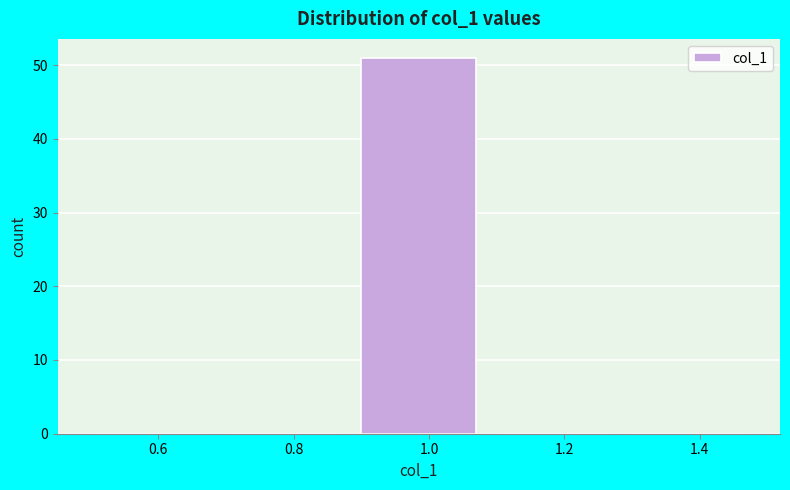

Over which range of the x-axis is the bar tallest?

0.9 to 1.1